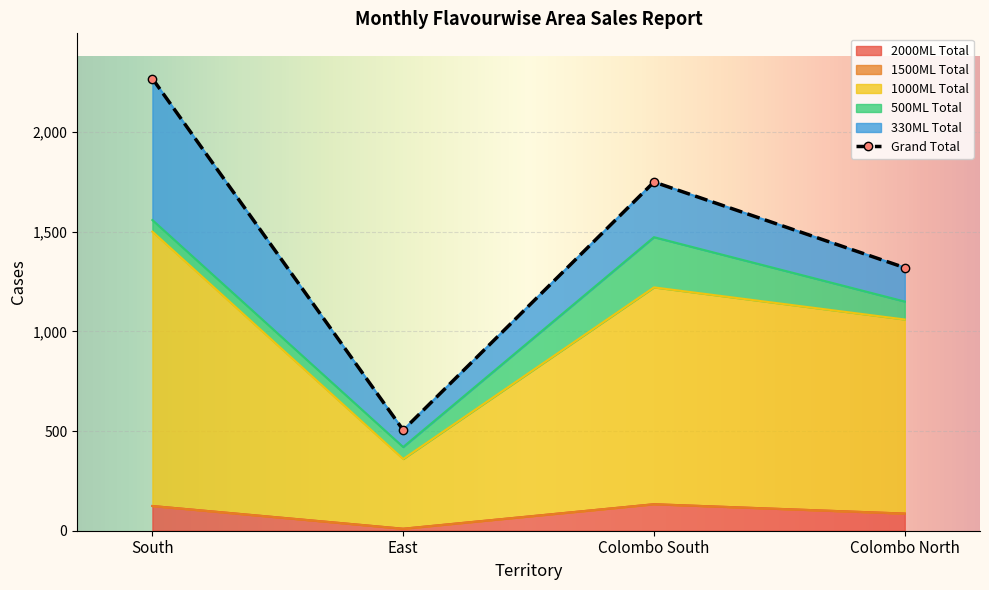

At how many categories does at least one series exceed 546?

3